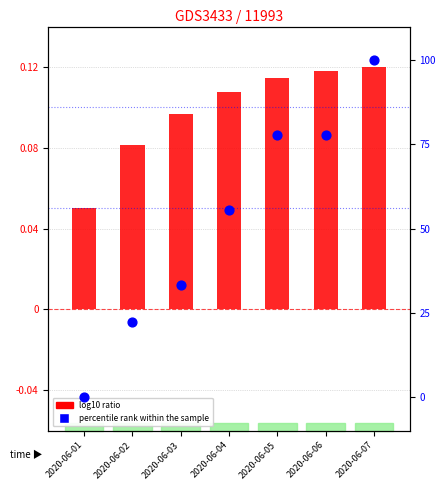

At which category is the sum across all series the highest?

2020-06-07